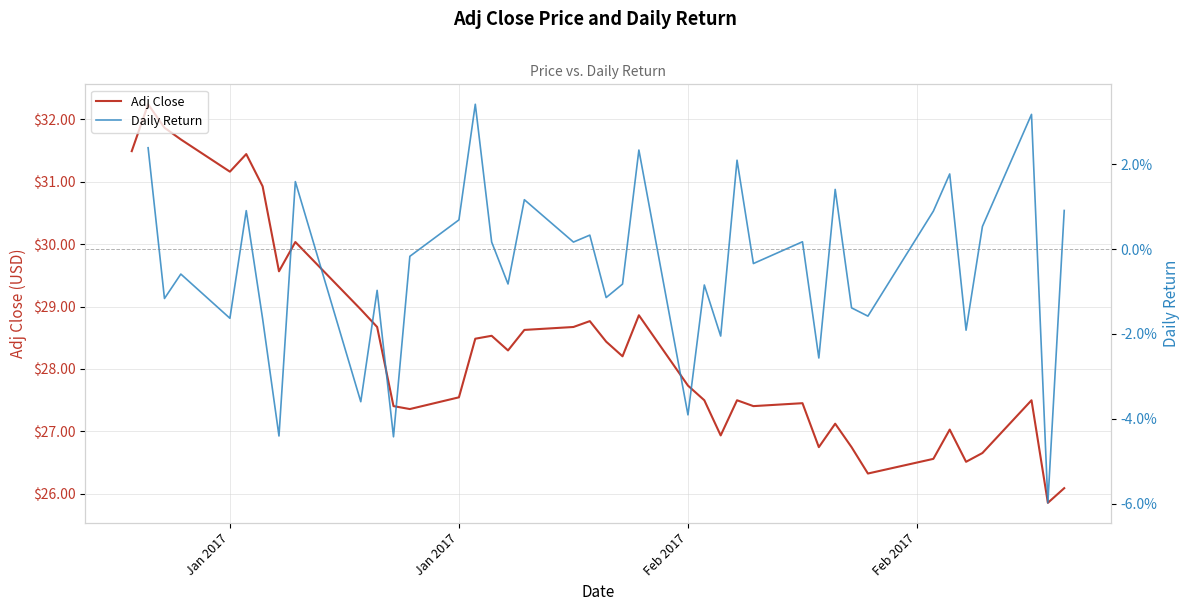

Which series has the widest spread of values?

Adj Close